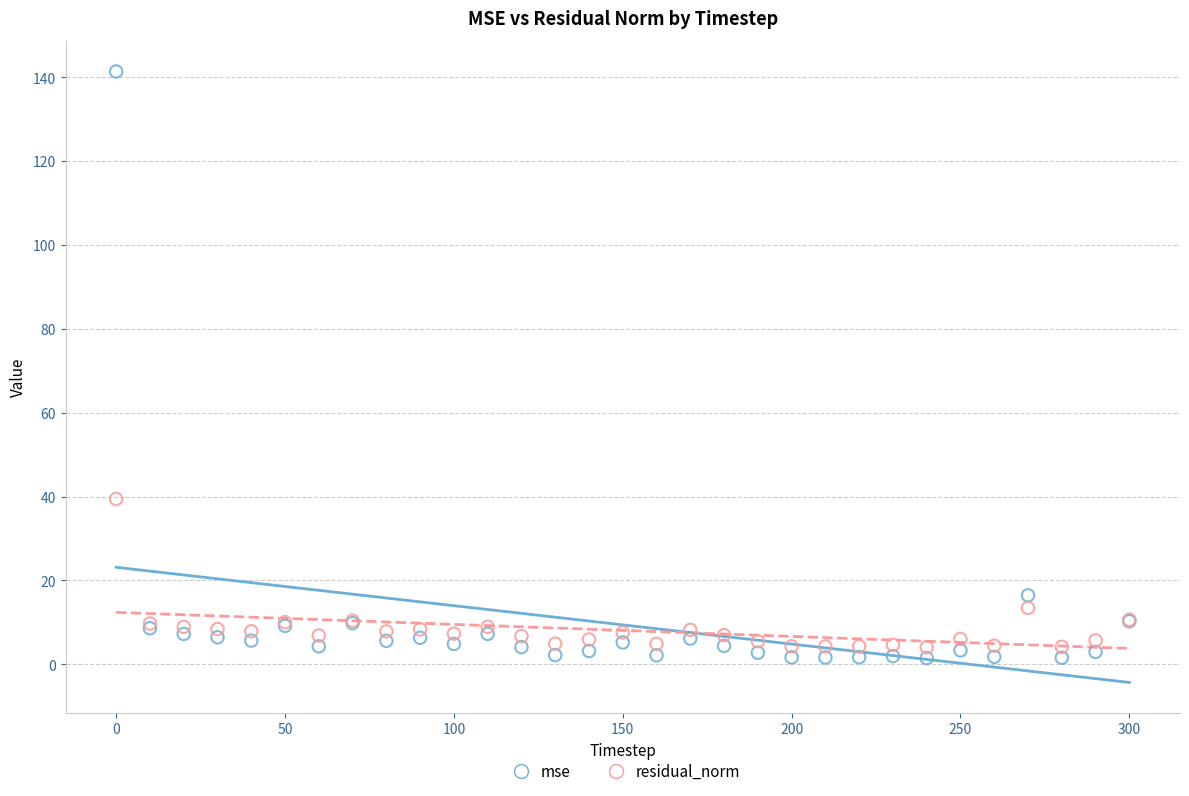

What is the X range (max minus min) for the scatter plot?

300.0